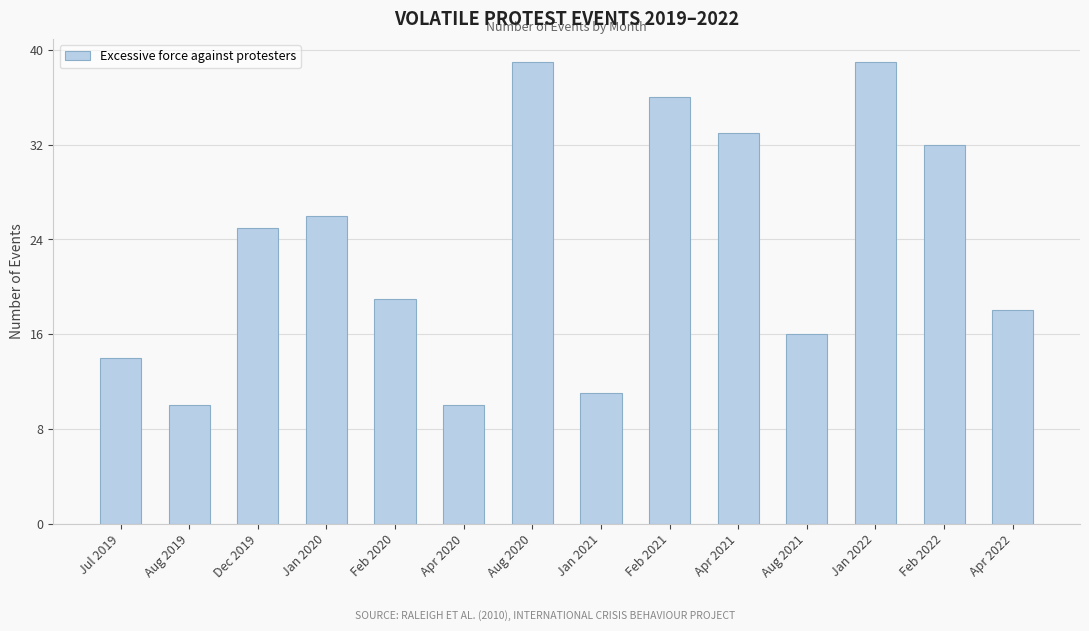

Reading left to right, list all the values displayed in this chart.

14	10	25	26	19	10	39	11	36	33	16	39	32	18